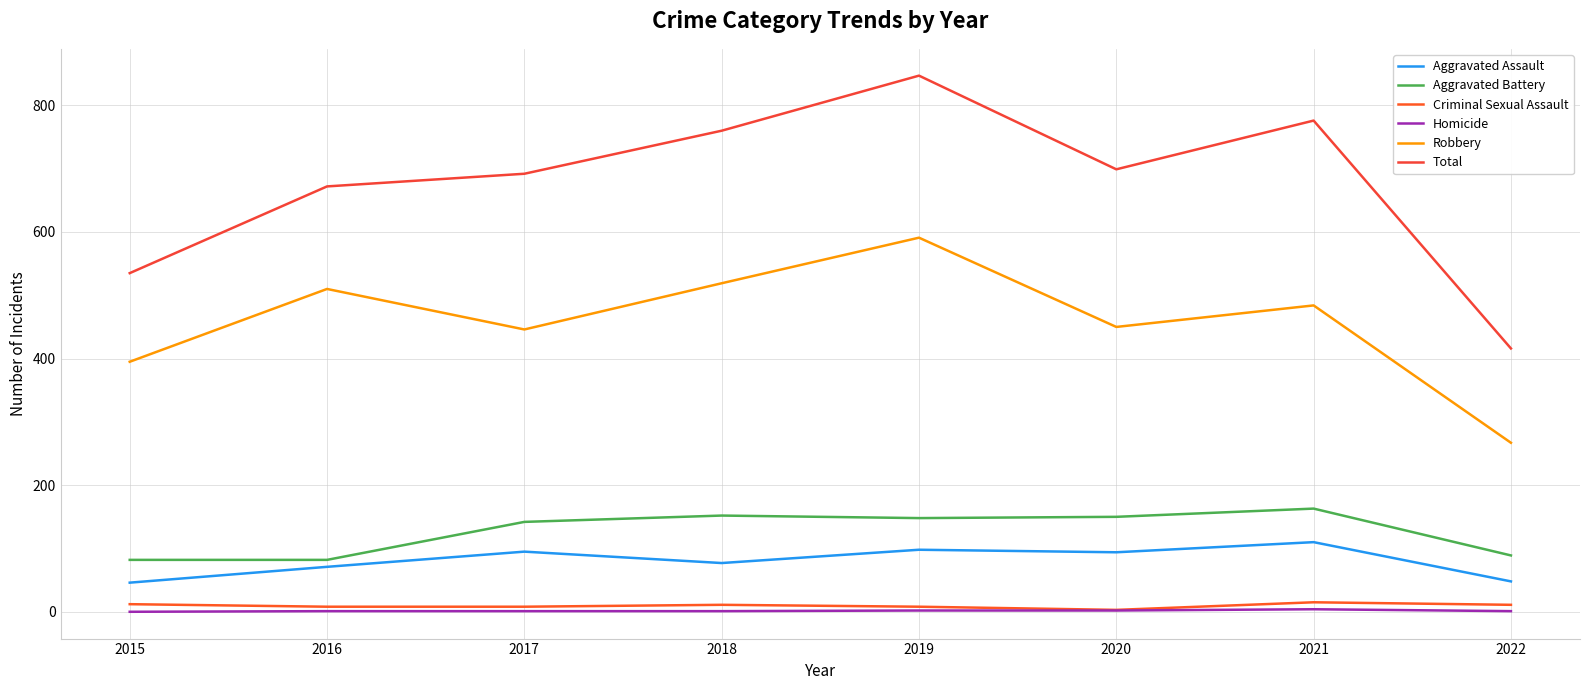

At how many categories does at least one series exceed 38?

8